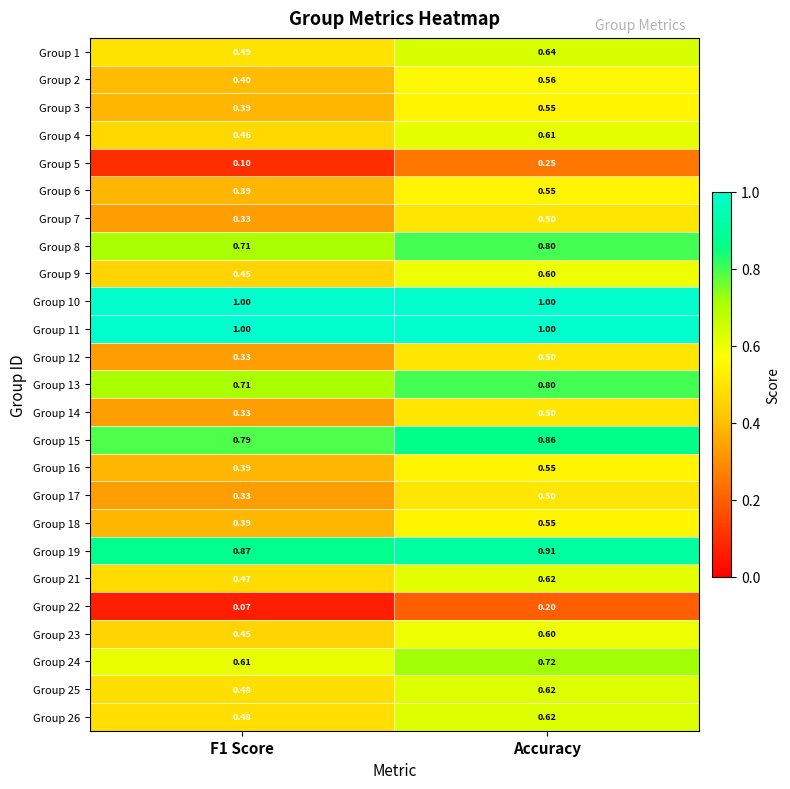

At which category is the sum across all series the highest?

Accuracy